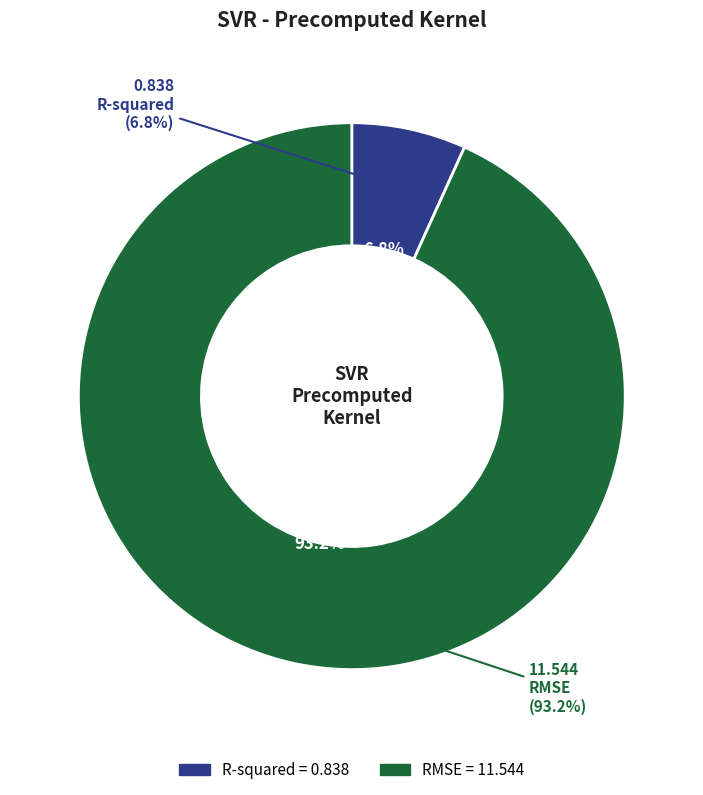

To the nearest percent, what is the difference between the R-squared and RMSE slice percentages?

86%